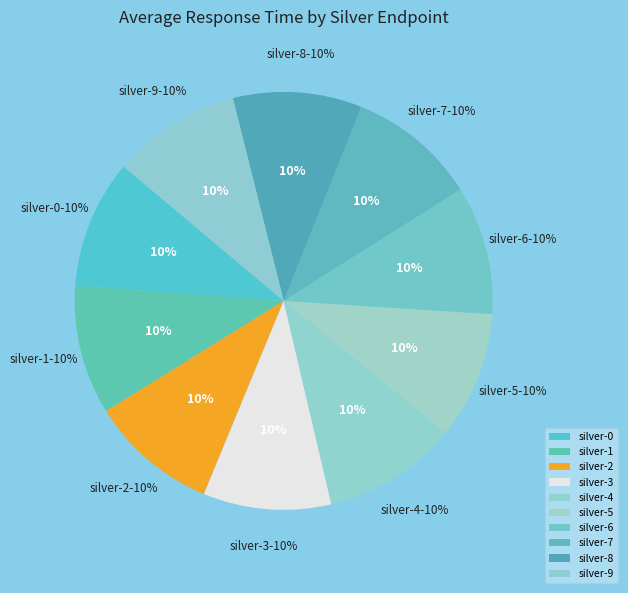

Is silver-1 the majority of the pie?

No